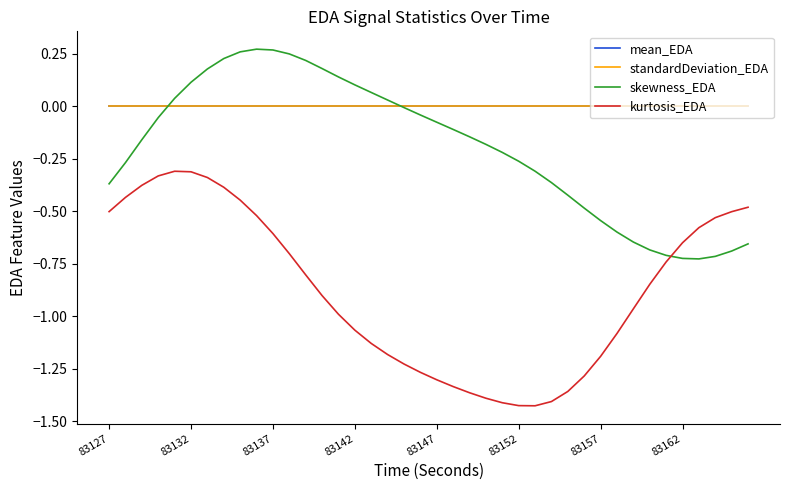

Which series has the widest spread of values?

kurtosis_EDA